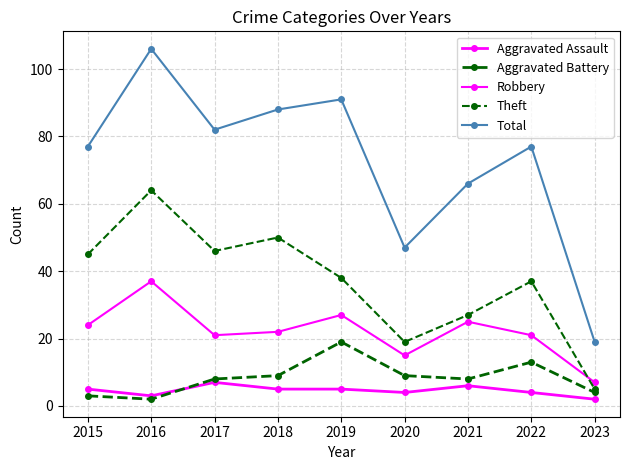

Reading right to left, transcribe all the data shown in this chart.

Aggravated Assault: 2023=2	2022=4	2021=6	2020=4	2019=5	2018=5	2017=7	2016=3	2015=5
Aggravated Battery: 2023=4	2022=13	2021=8	2020=9	2019=19	2018=9	2017=8	2016=2	2015=3
Robbery: 2023=7	2022=21	2021=25	2020=15	2019=27	2018=22	2017=21	2016=37	2015=24
Theft: 2023=5	2022=37	2021=27	2020=19	2019=38	2018=50	2017=46	2016=64	2015=45
Total: 2023=19	2022=77	2021=66	2020=47	2019=91	2018=88	2017=82	2016=106	2015=77